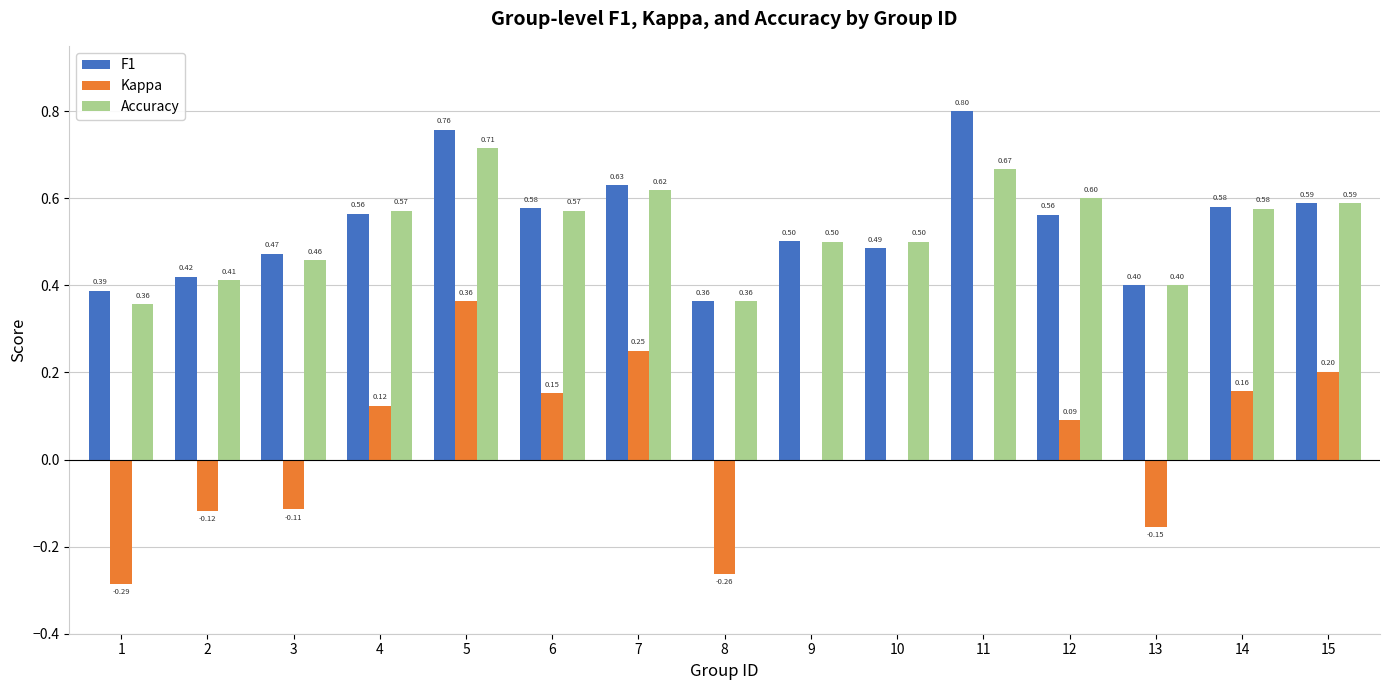

What is the total value across all series at 11?

1.5